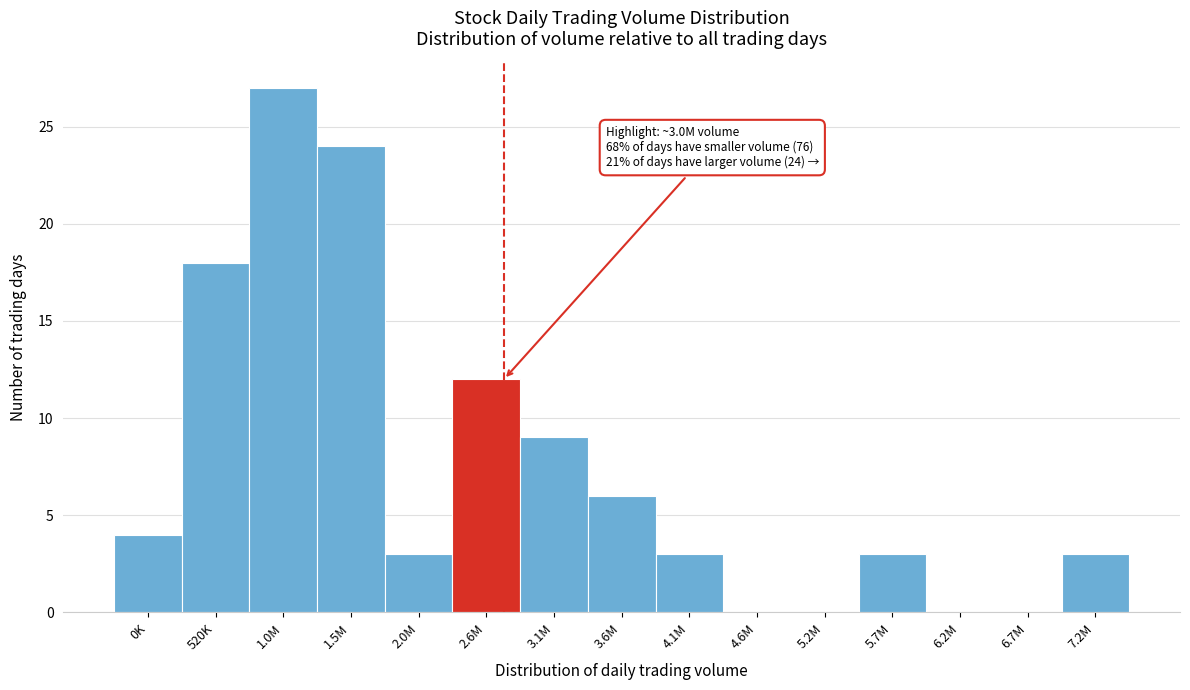

Reading left to right, what are all the values shown in this chart?

0K=4	520K=18	1.0M=27	1.5M=24	2.0M=3	2.6M=12	3.1M=9	3.6M=6	4.1M=3	4.6M=0	5.2M=0	5.7M=3	6.2M=0	6.7M=0	7.2M=3